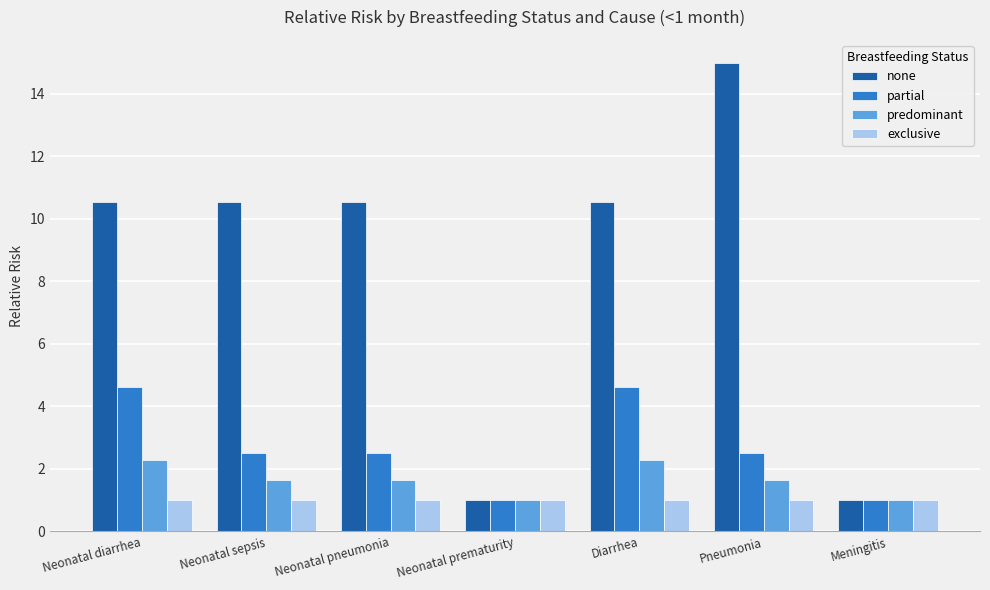

How many bars are there in each group?

4